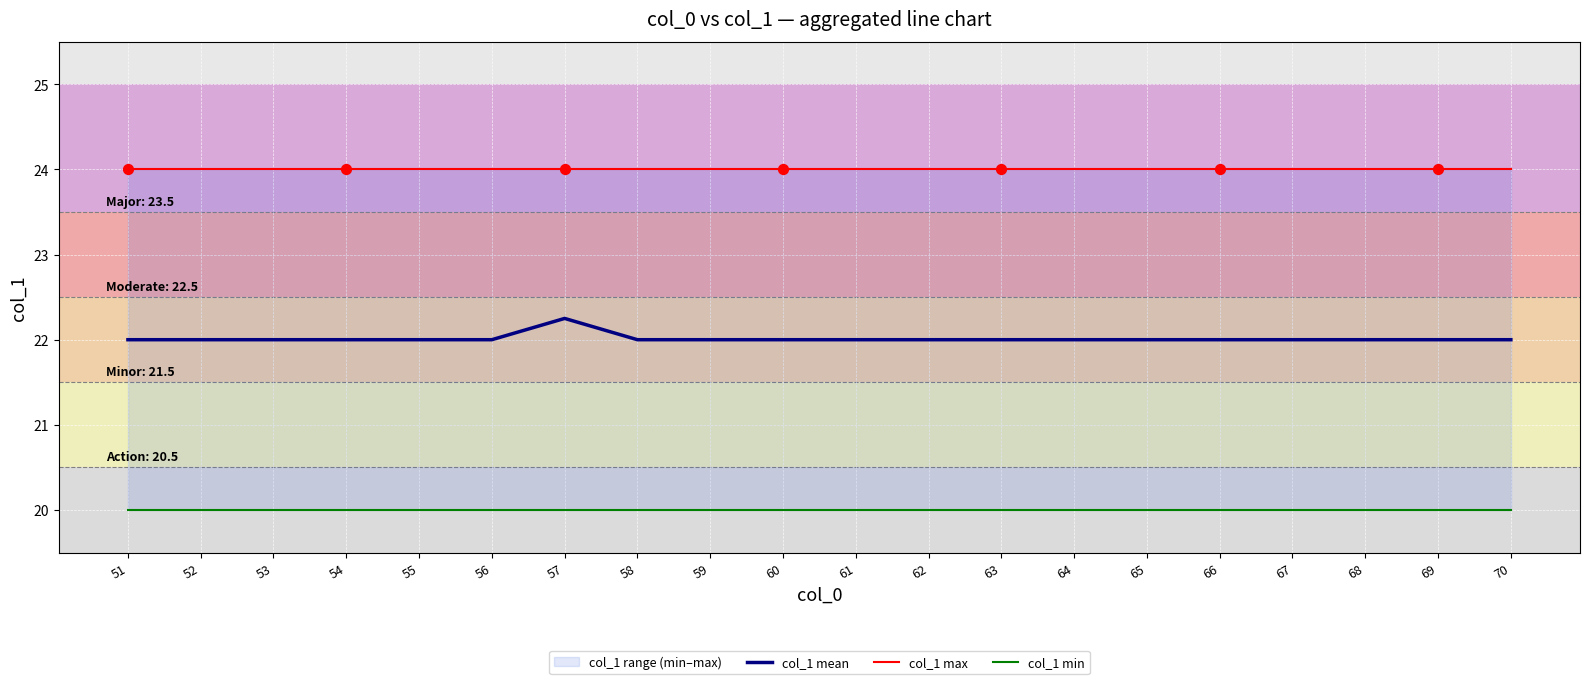

Which series reaches the minimum Y coordinate?

col_1 min